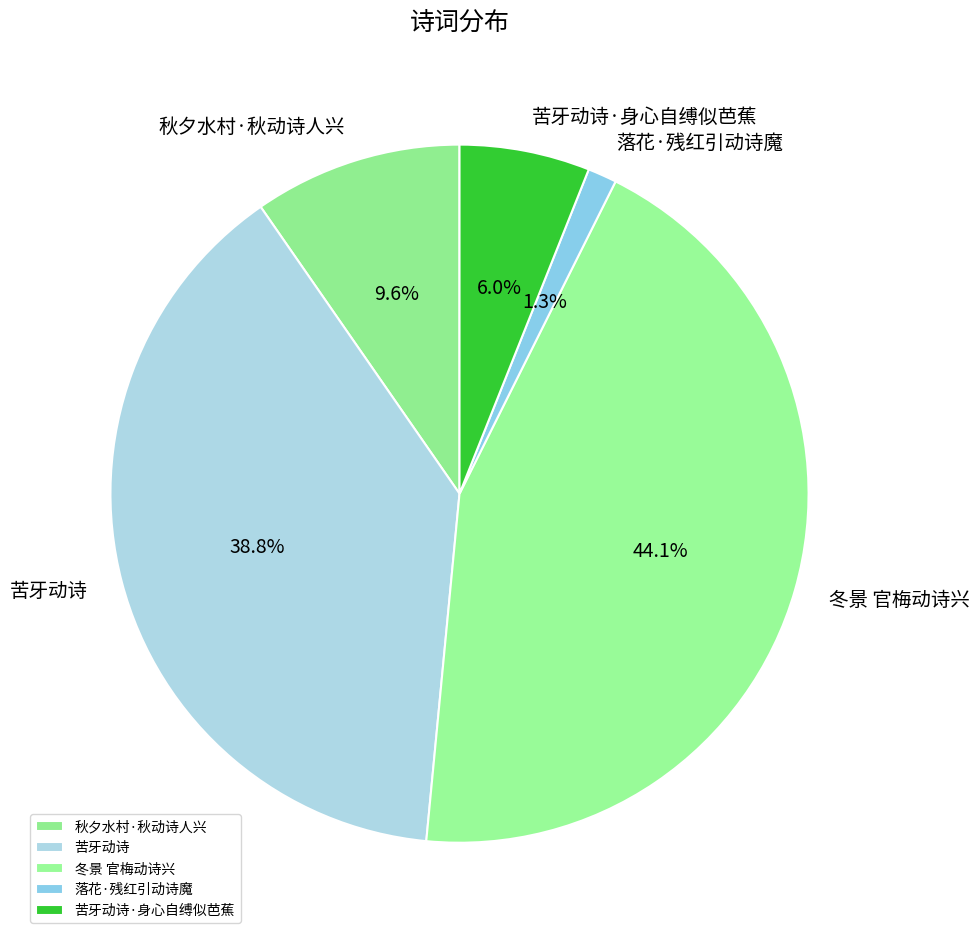

How many slices are in this pie chart?

5